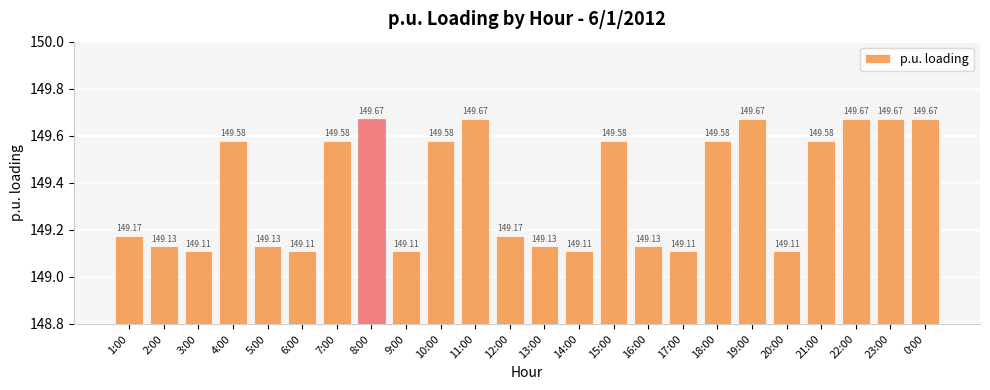

What is the greatest value displayed?

149.7